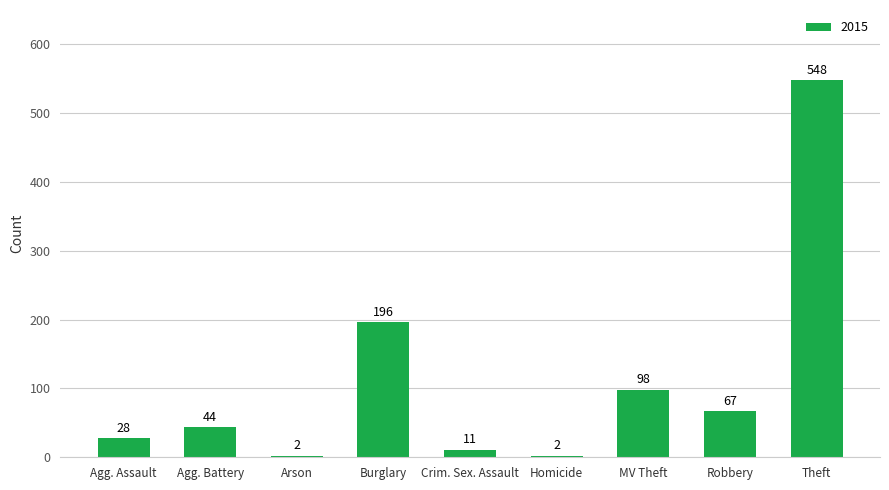

The chart shows a value of 95 at Robbery. True or false?

False